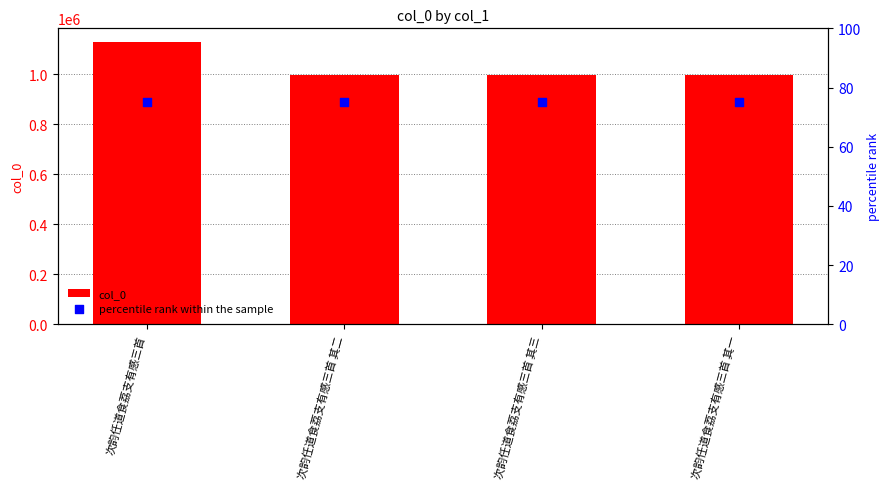

What are all the series names shown in the legend?

col_0, percentile rank within the sample